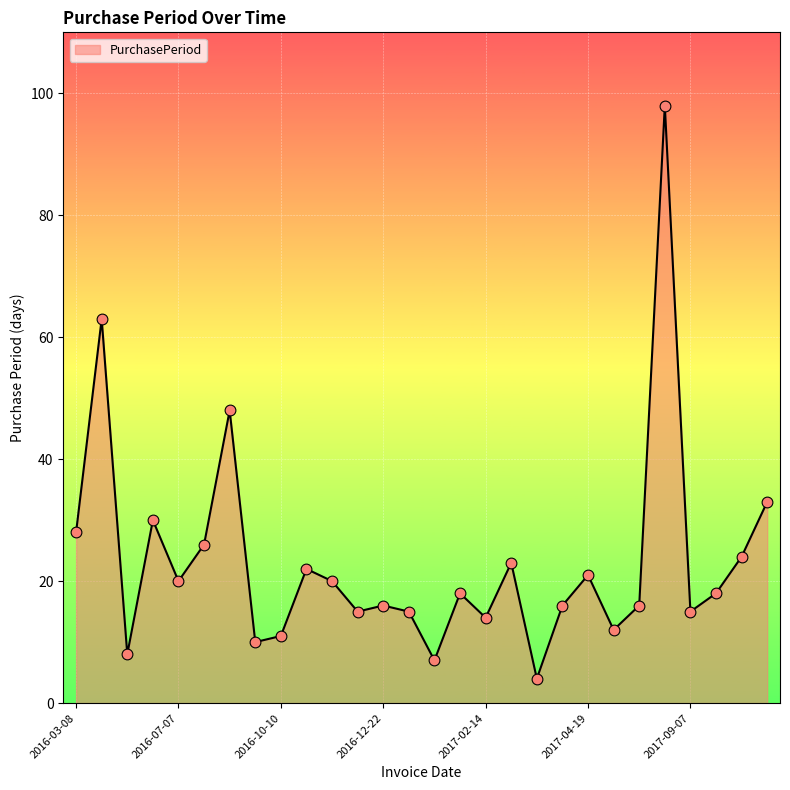

What is the difference between the maximum and minimum values?

94